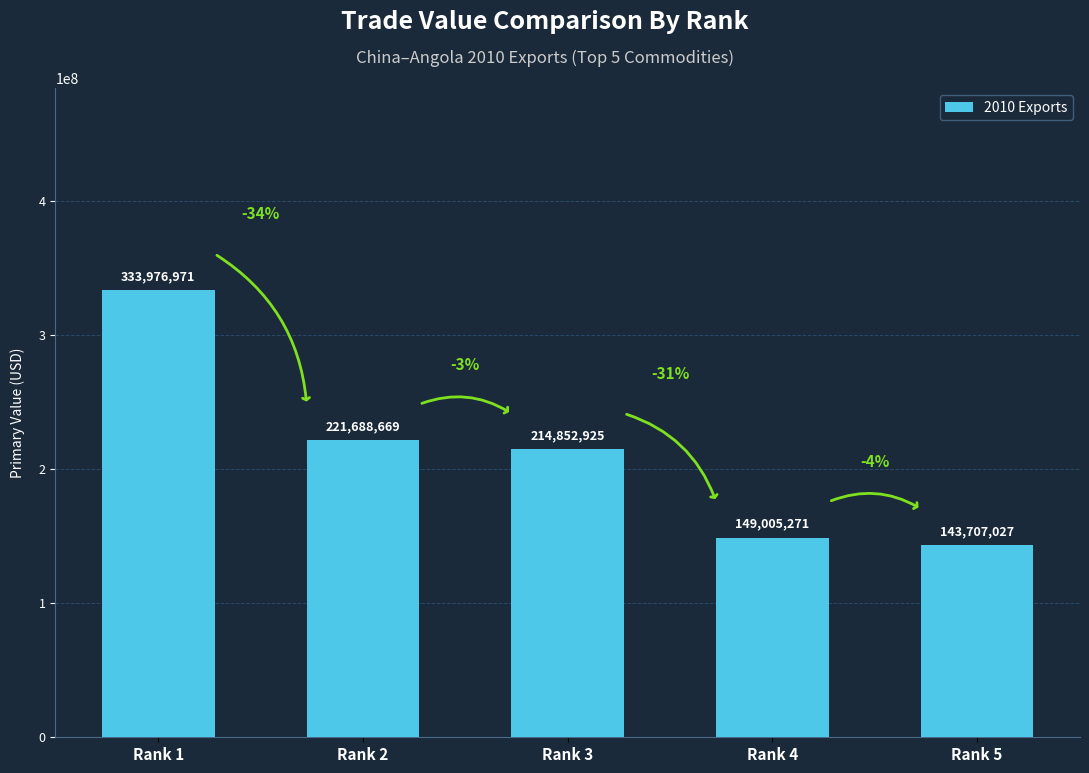

What is the average value?

212646173